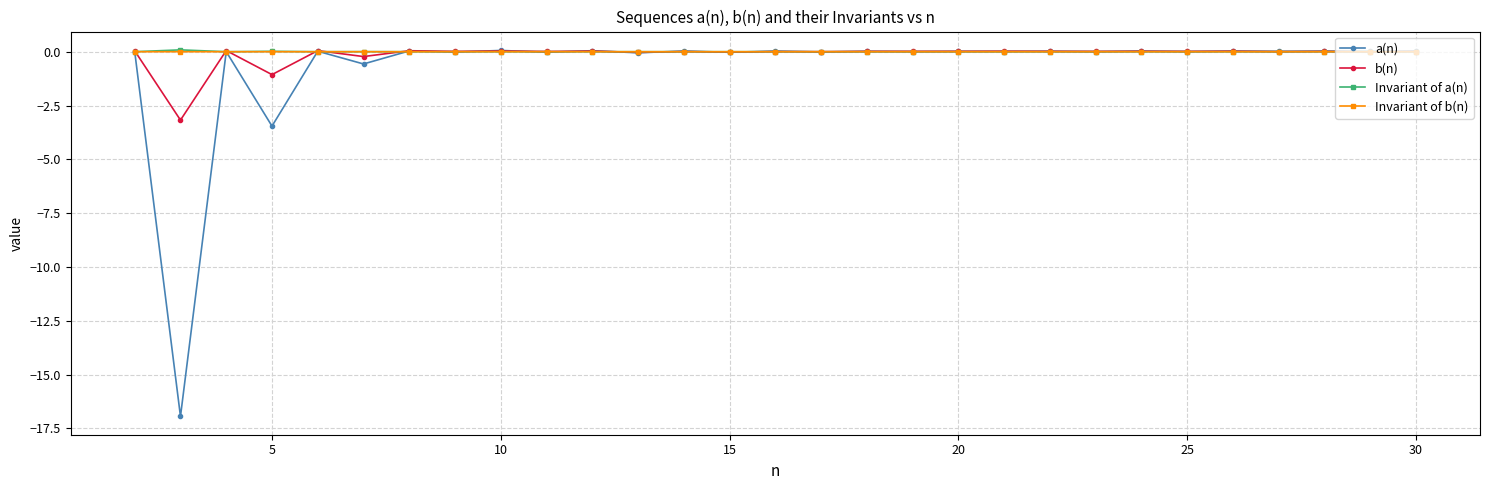

True or false: b(n) has more than 1 interior local peaks.

True